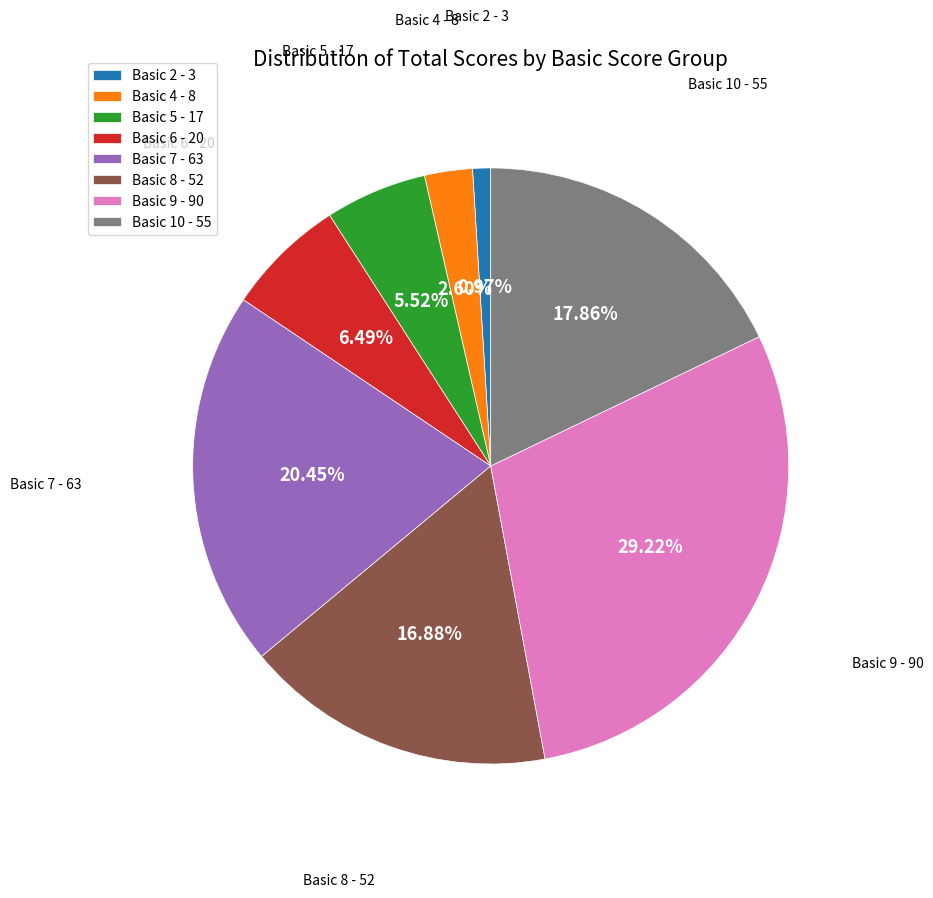

Is there any slice that represents more than half of the pie?

No